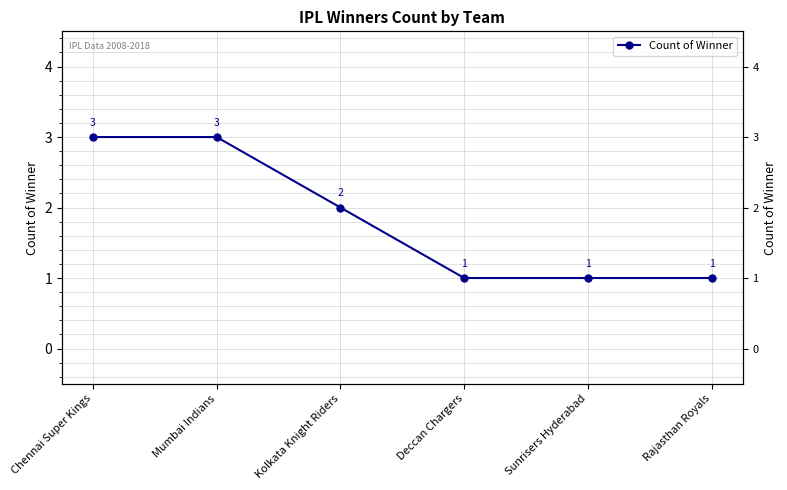

Is it true that the value at Deccan Chargers is 0?

False